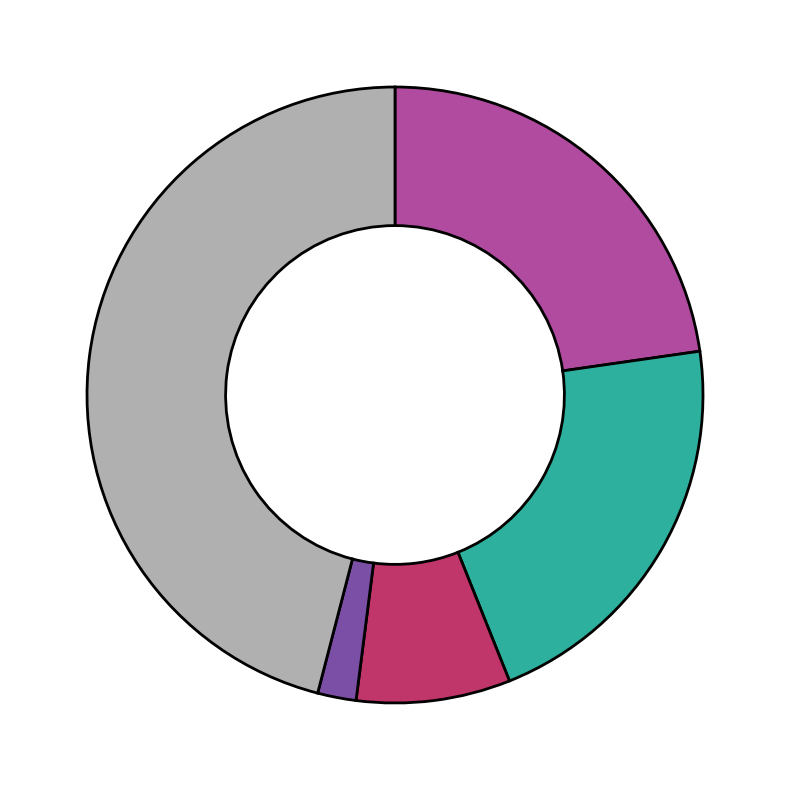

Is there a majority slice in this chart?

No